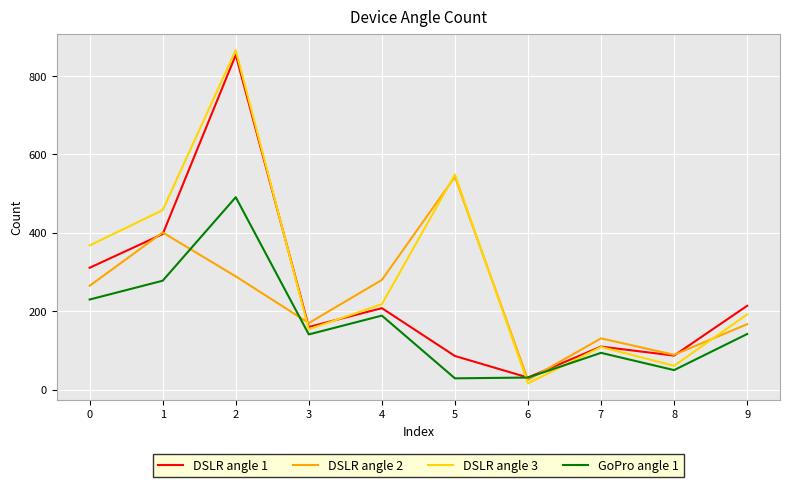

Between 0 and 4, which series saw the biggest shift?

DSLR angle 3